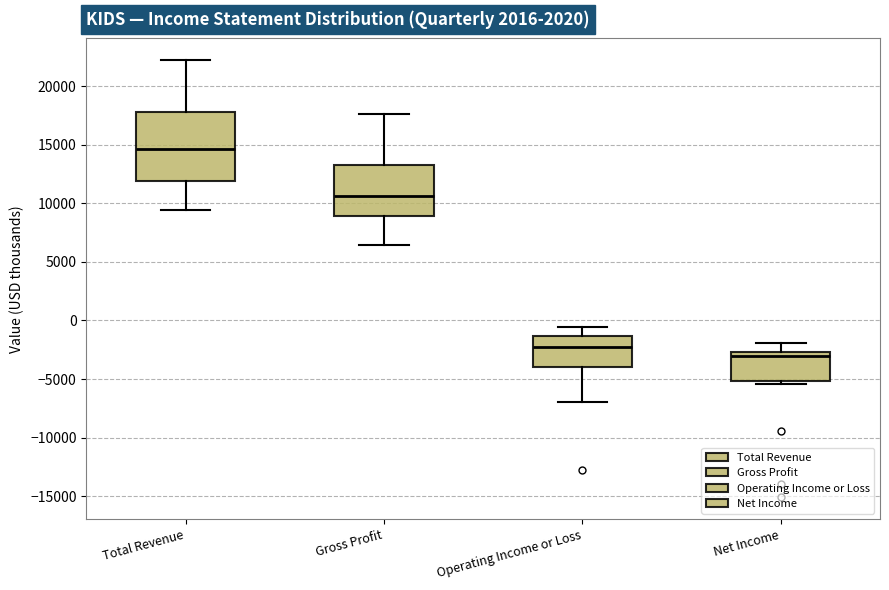

Where is the lower edge of the box for Net Income on the y-axis? The values are not printed on the chart, so give them approximately, as read against the axis.

-5000